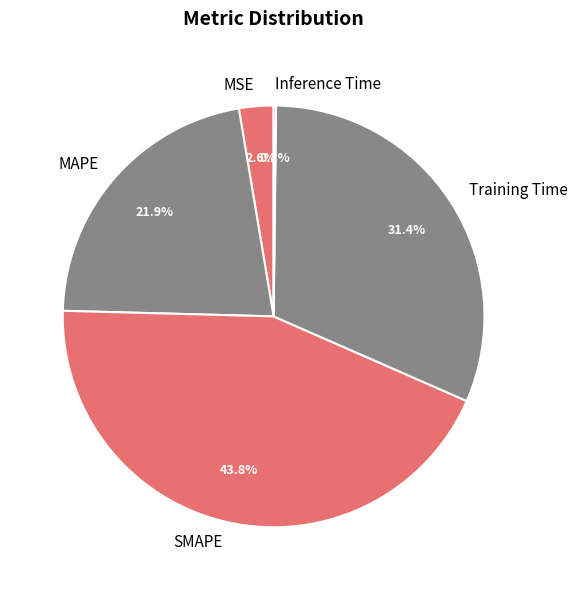

Which category has the biggest portion of the pie?

SMAPE